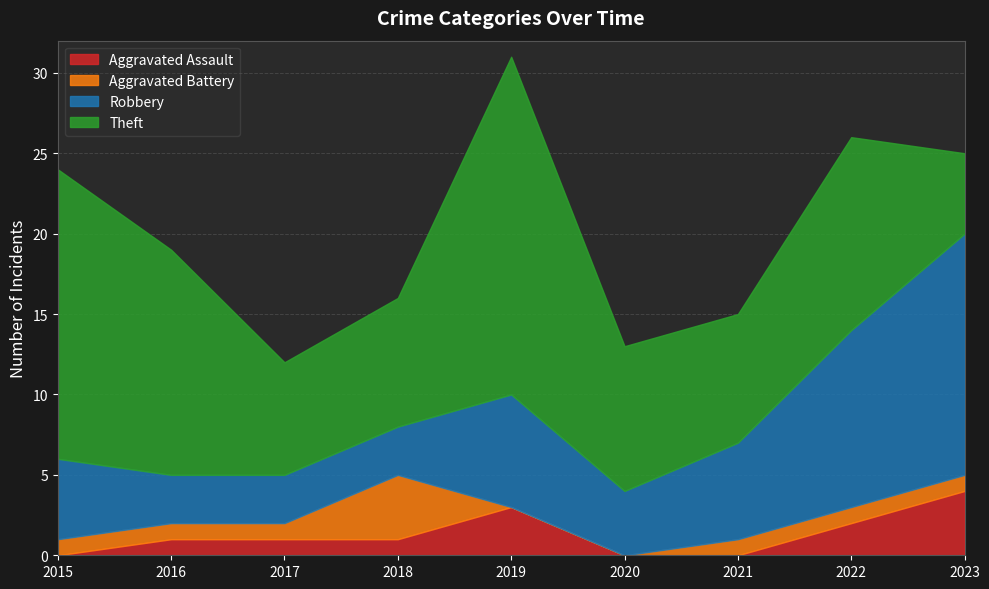

Between 2018 and 2020, which series saw the biggest shift?

Aggravated Battery